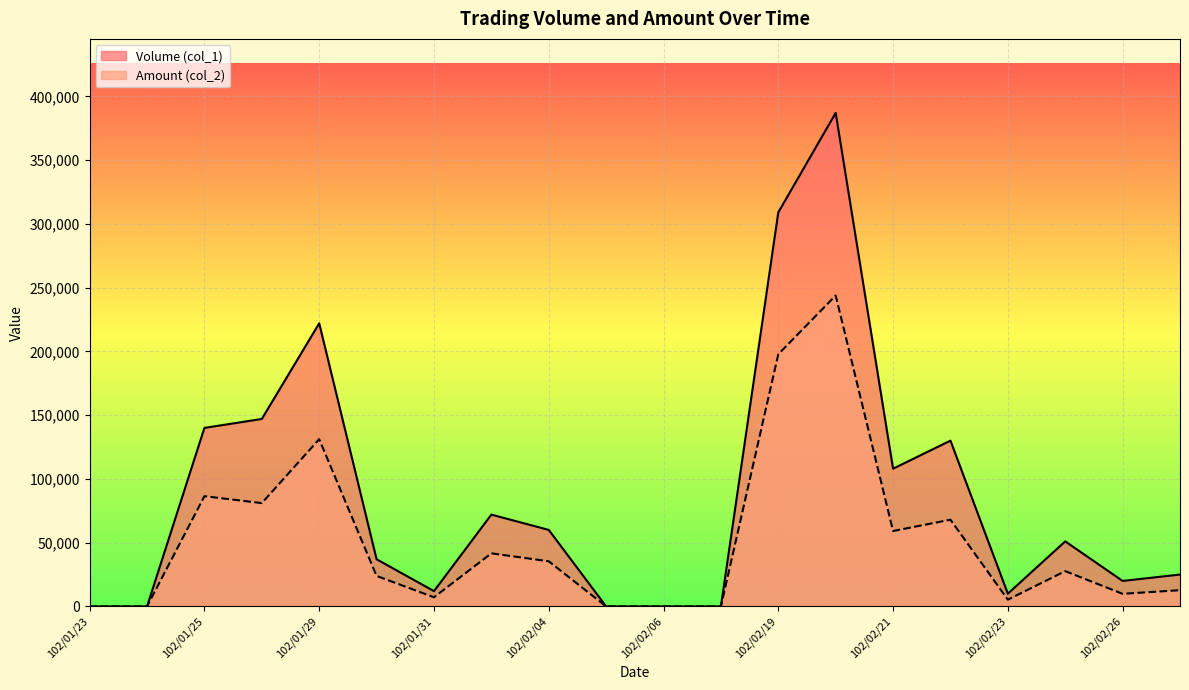

Which has a higher value, 102/02/05 or 102/02/20?

102/02/20